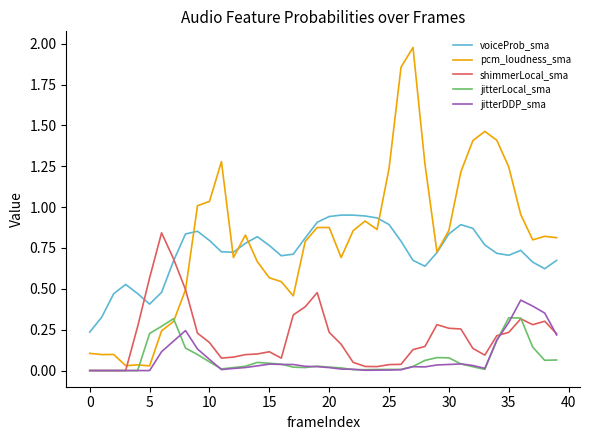

Rank the series by their maximum value, from lowest to highest.

jitterLocal_sma, jitterDDP_sma, shimmerLocal_sma, voiceProb_sma, pcm_loudness_sma